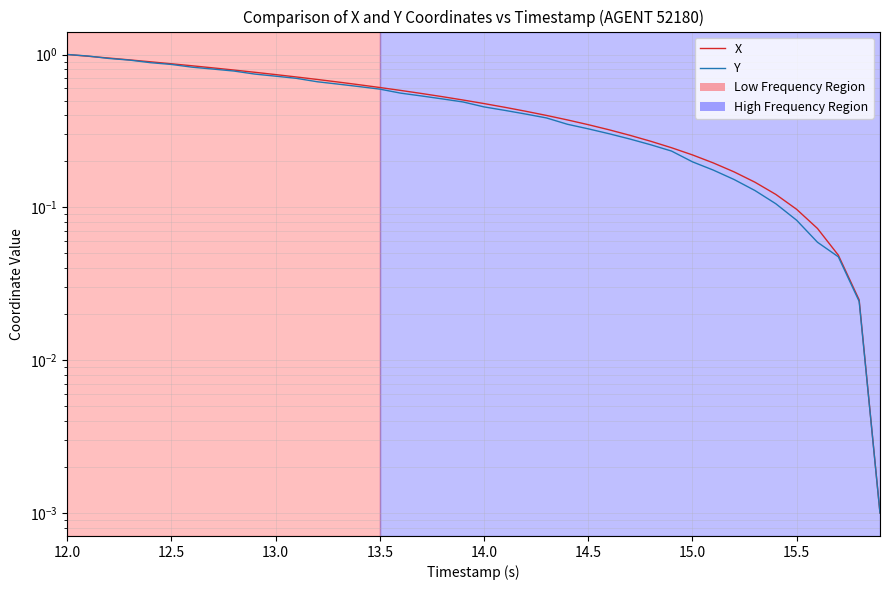

Rank the series at 12.5 from highest to lowest value.

X, Y